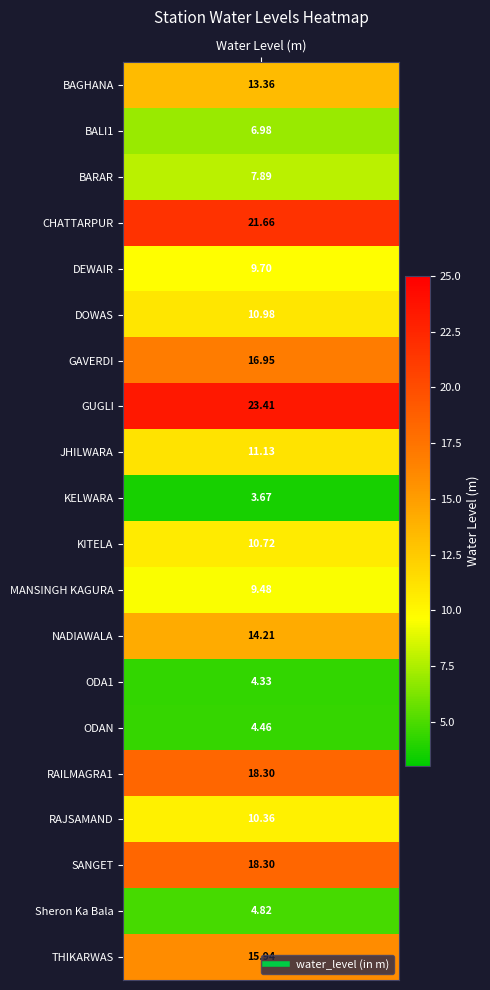

The chart shows a value of 5 at Water Level (m). True or false?

False